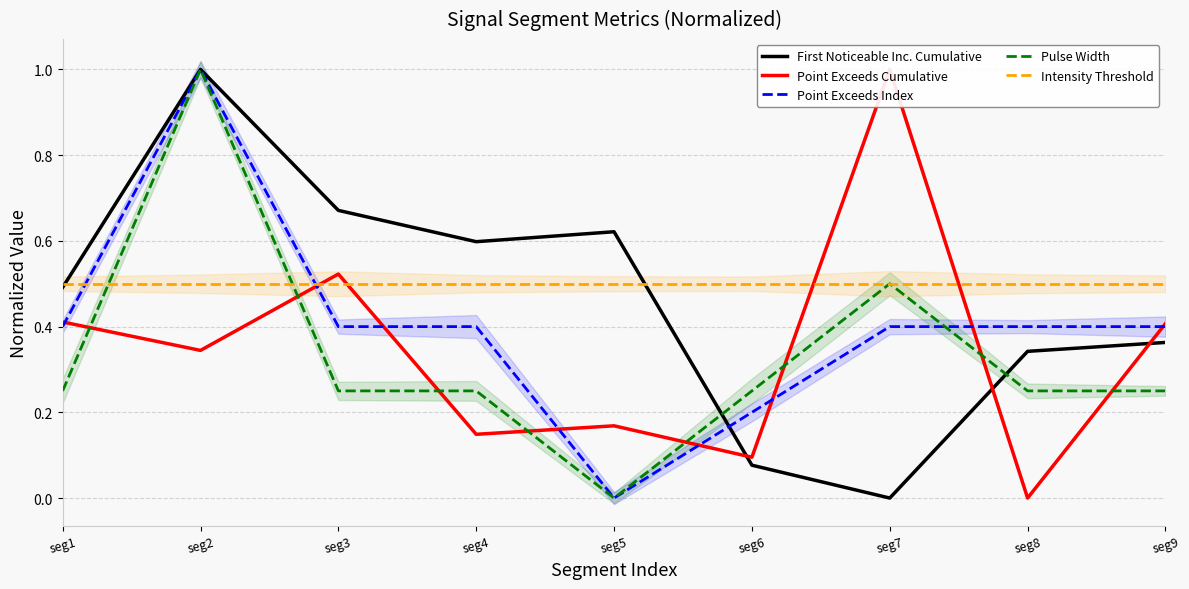

True or false: Pulse Width and Intensity Threshold intersect in this chart.

True